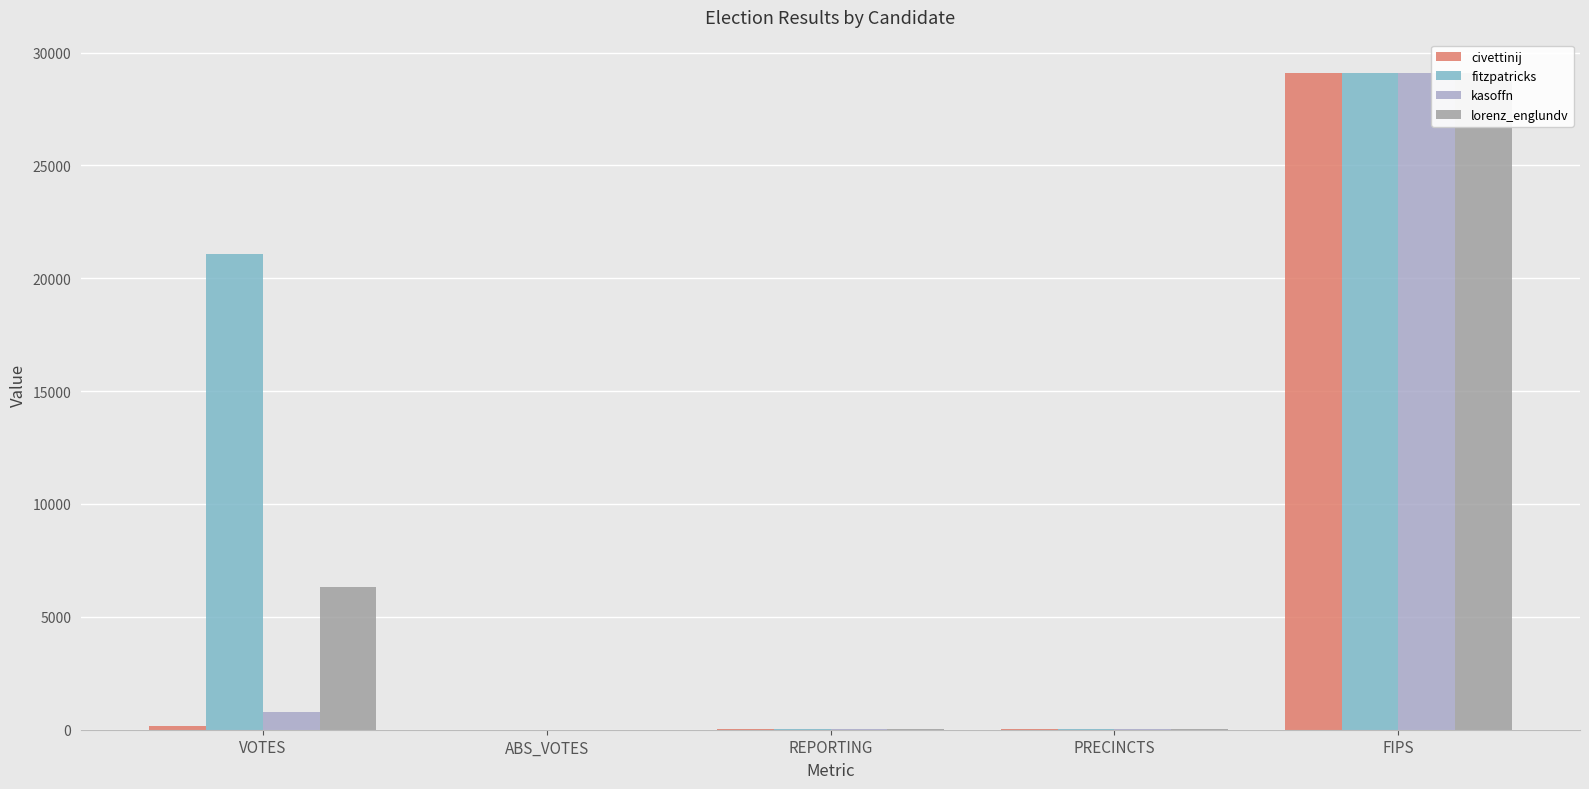

The kasoffn series shows 30 at REPORTING. True or false?

False